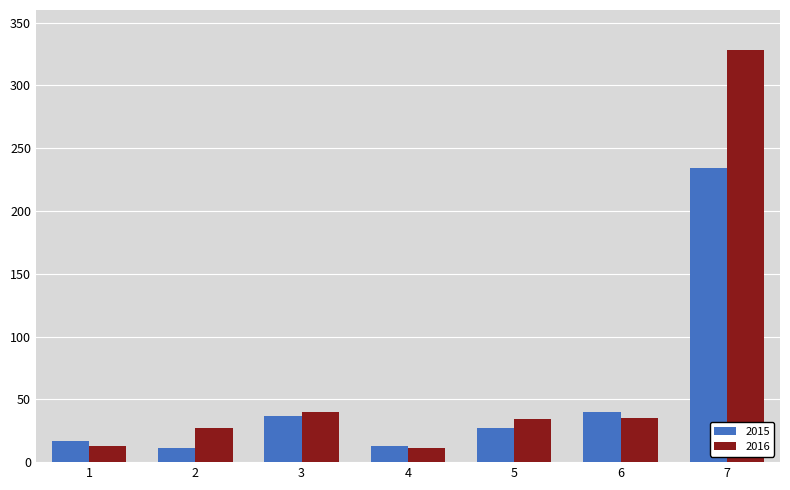

What is the maximum value for 2016?

328